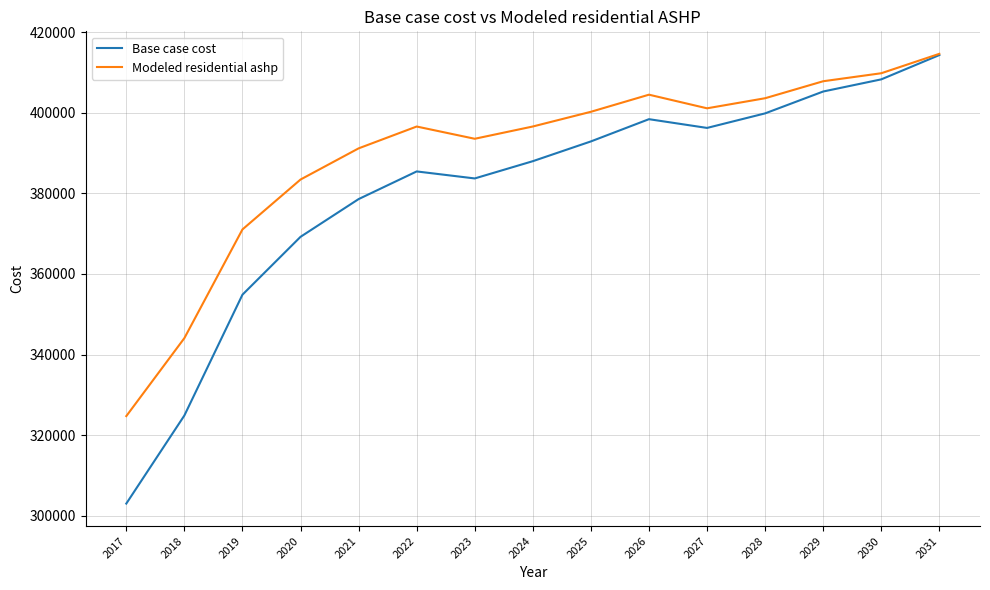

What value does the Modeled residential ashp series have at 2026?

404461.3